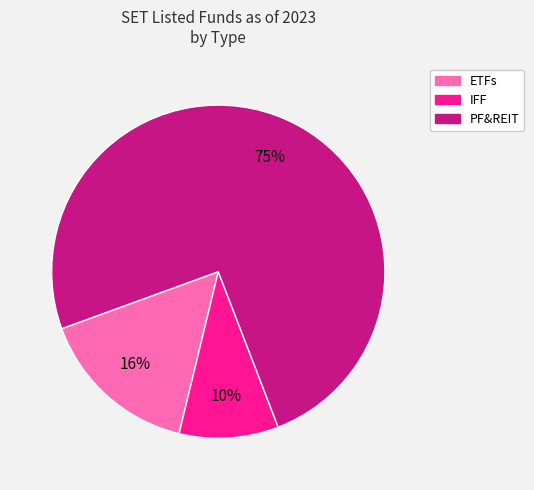

How many segments does this pie chart have?

3